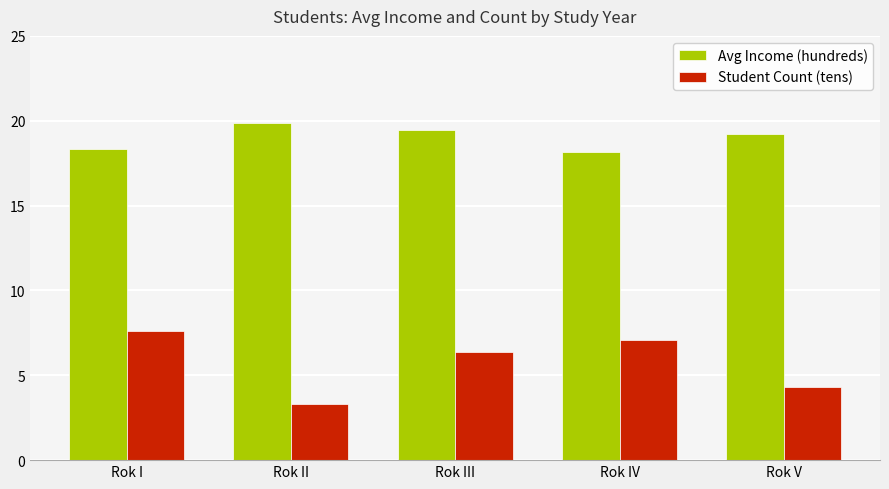

What is the total value across all series at Rok III?

25.9